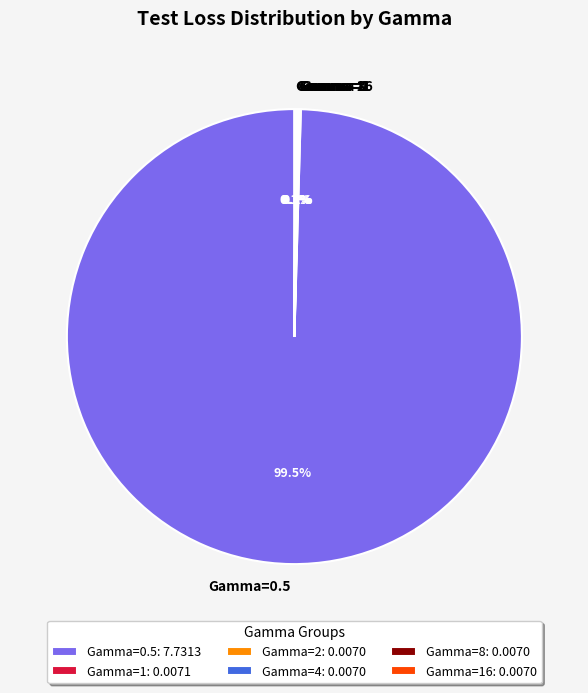

Does Gamma=0.5 represent more than half of the total?

Yes